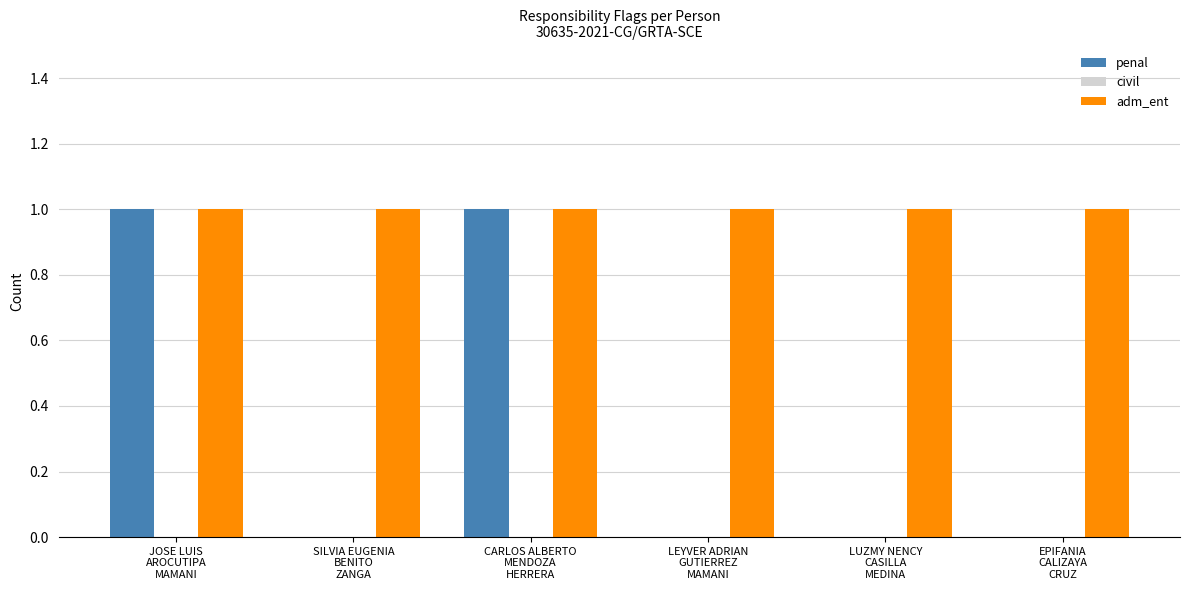

Which series has the largest total across all categories?

adm_ent